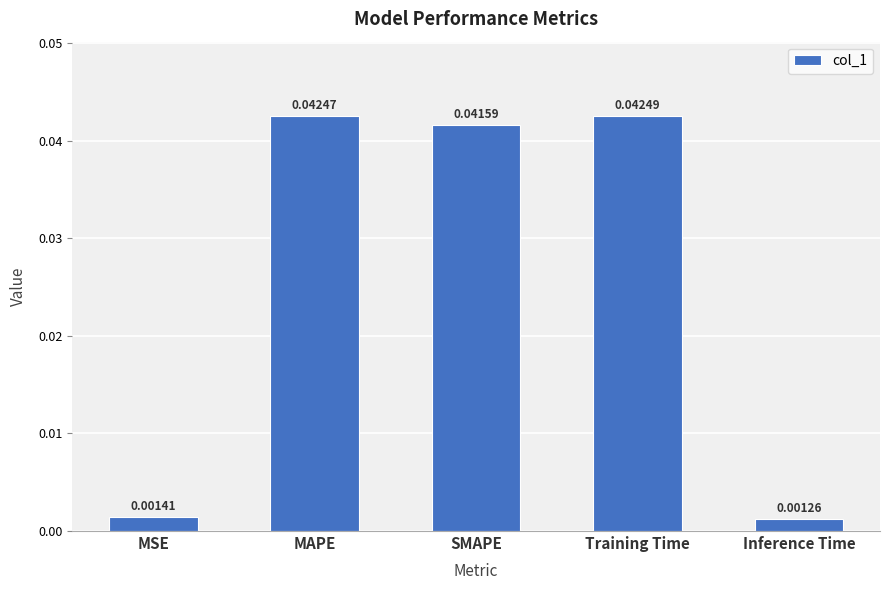

Rank the categories by value from lowest to highest.

Inference Time, MSE, SMAPE, MAPE, Training Time